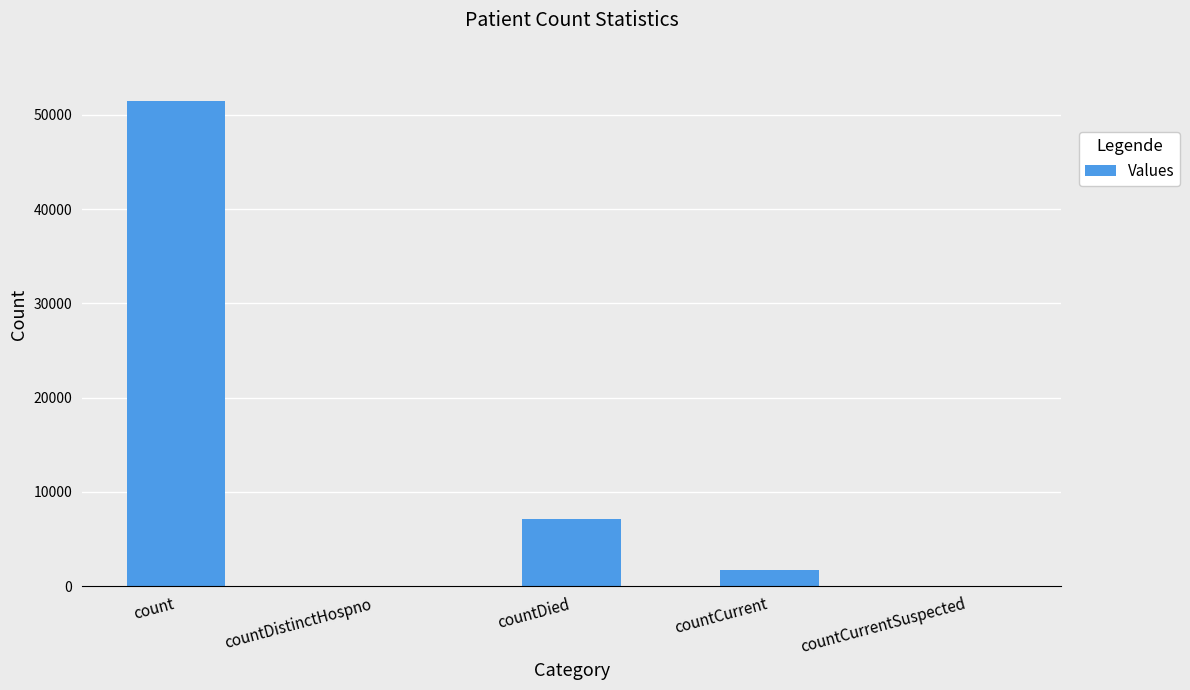

Which category has the highest value across all series?

count